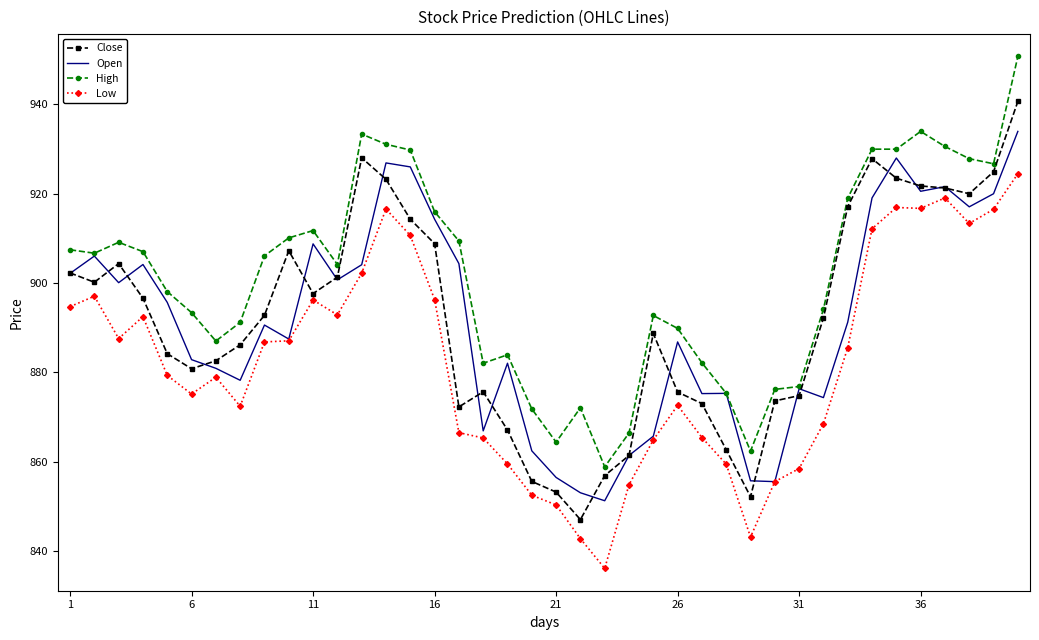

Count the number of data series in this chart.

4